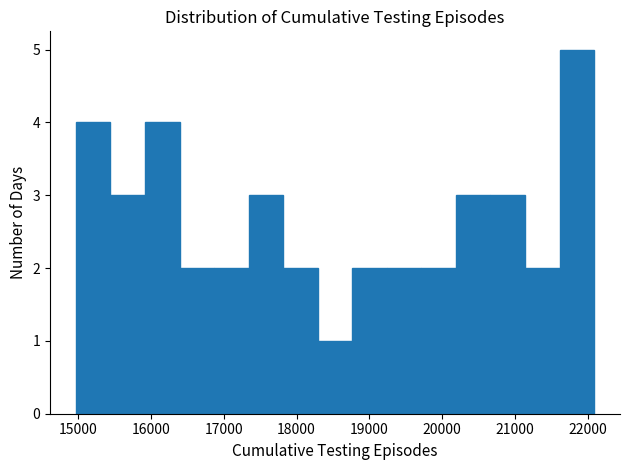

Which range on the x-axis has the tallest bar?

21600 to 22100